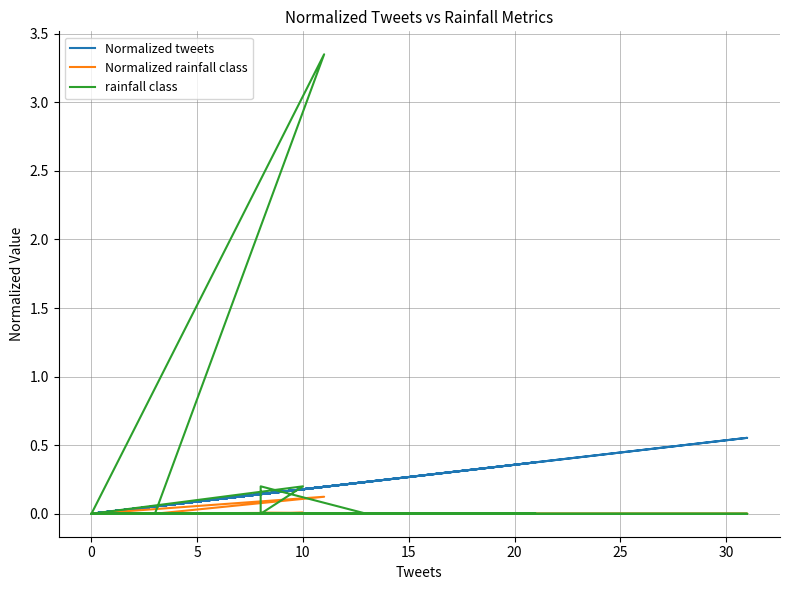

Count the number of categories in the chart.

40